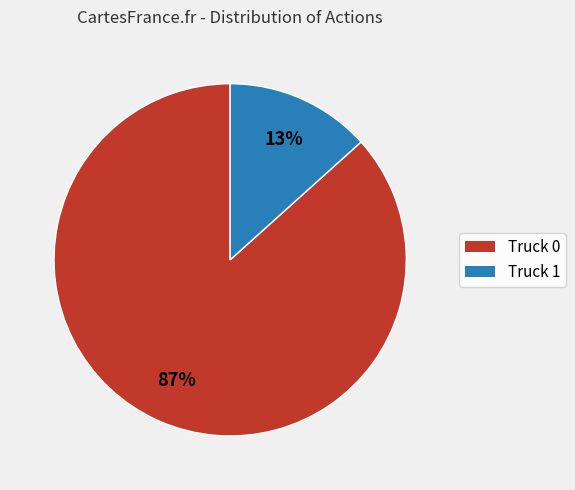

How many segments does this pie chart have?

2